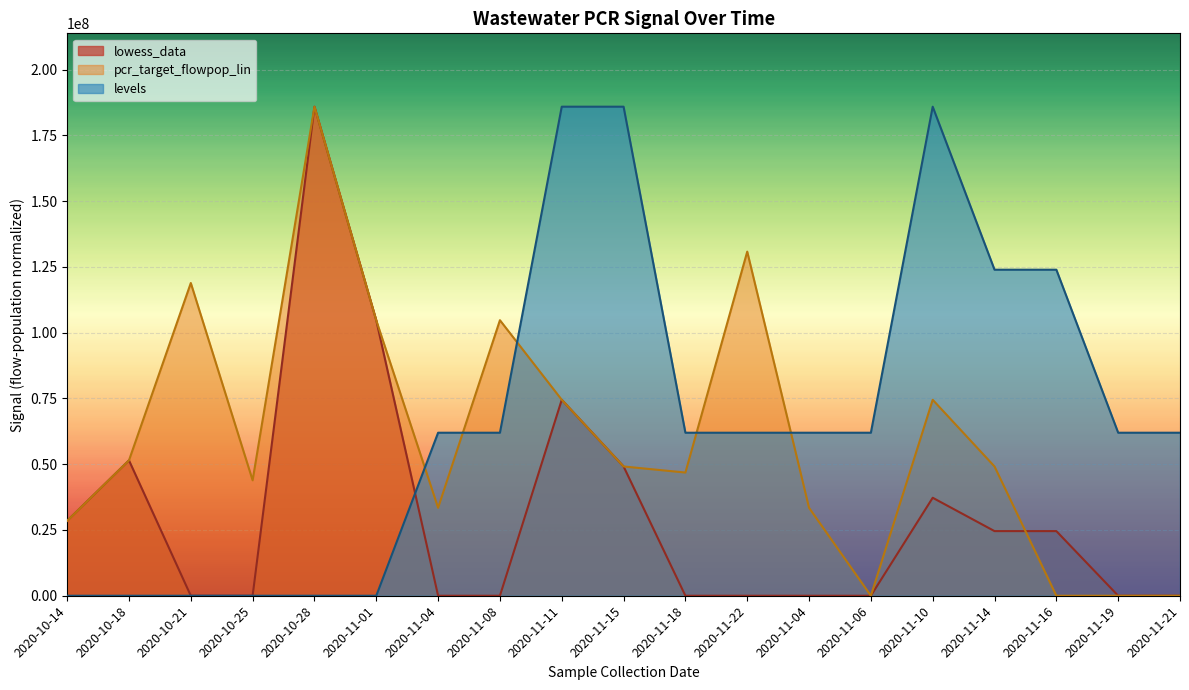

Which series changed the most between 2020-11-16 and 2020-11-21?

levels